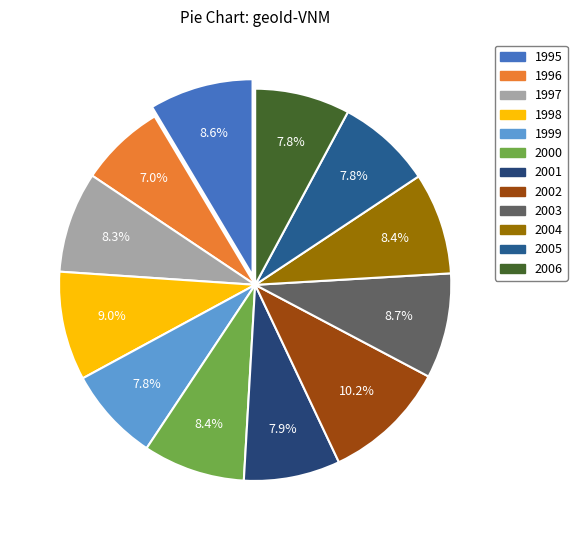

Count the number of slices in the pie.

12